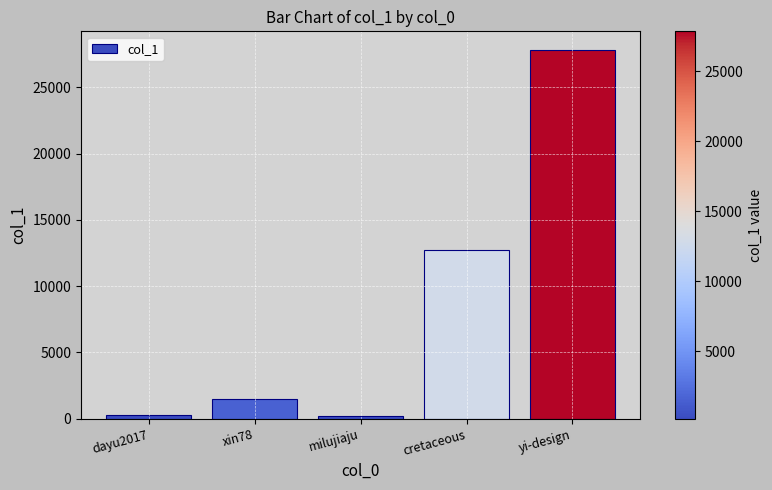

What is the change in value from xin78 to yi-design?

+26319